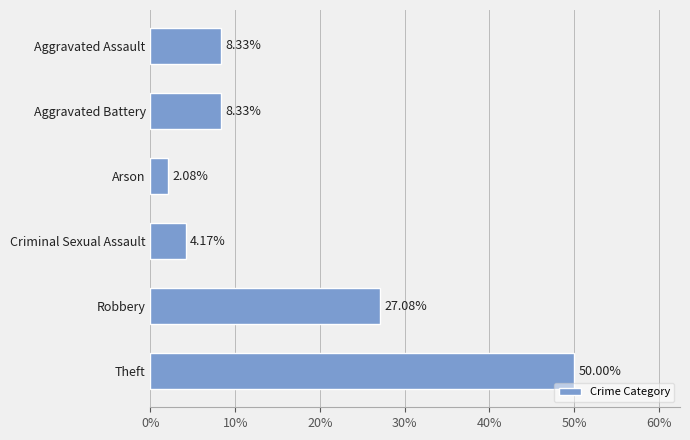

At which category does the chart reach its minimum across all series?

Arson